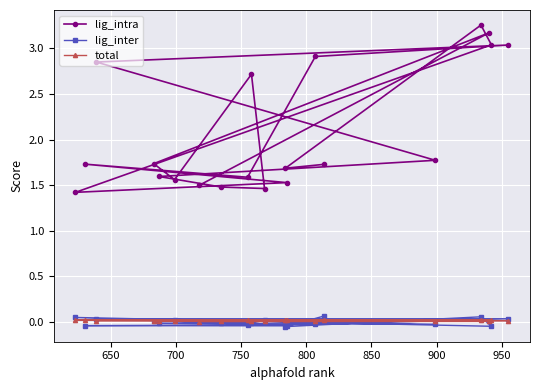

Count the lig_intra values in the range 1 to 2.

13